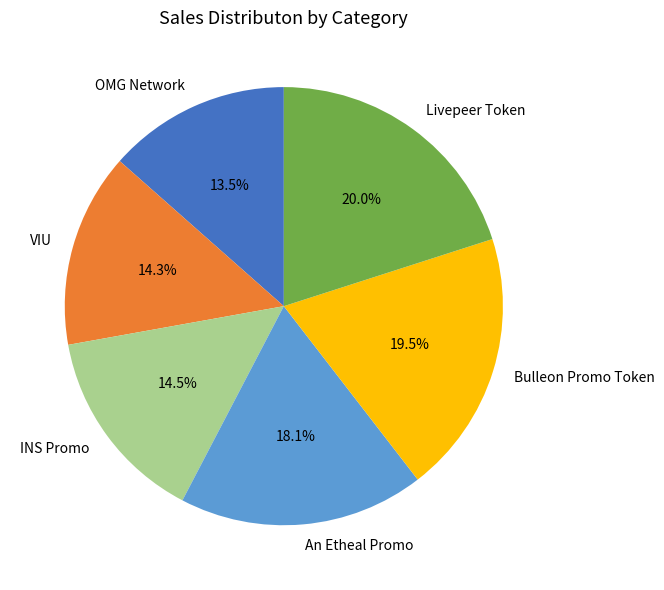

Is the sum of VIU and An Etheal Promo greater than half?

No